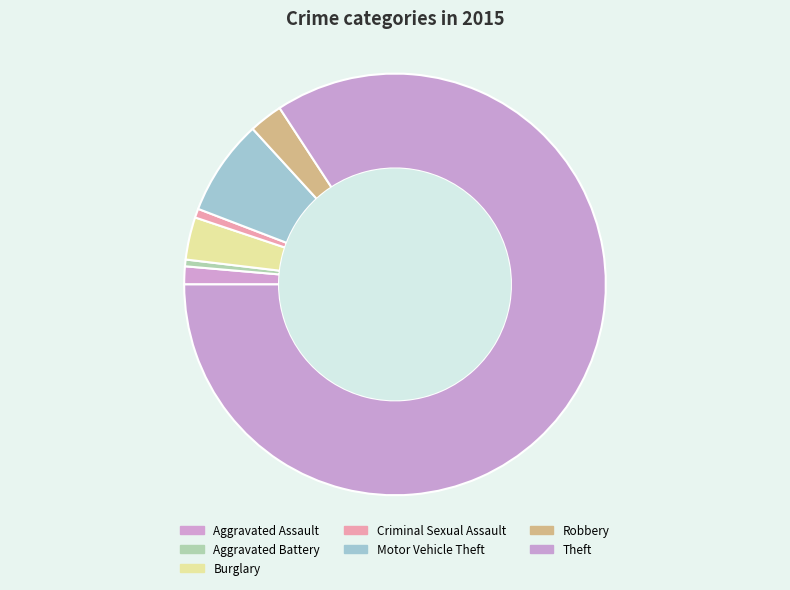

How many segments does this pie chart have?

7